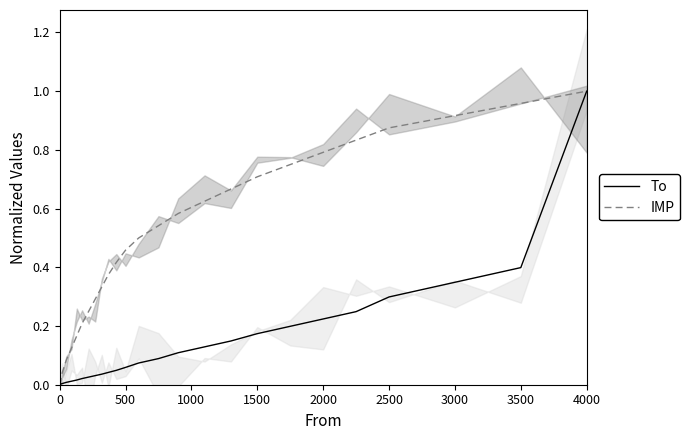

How many values in the IMP series exceed 0?

24